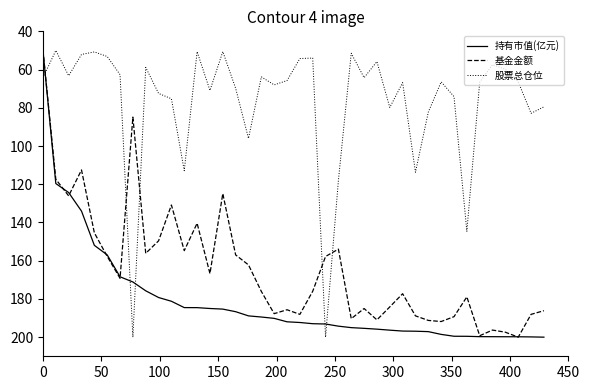

List the series in order of their overall mean, lowest first.

股票总仓位, 基金金额, 持有市值(亿元)